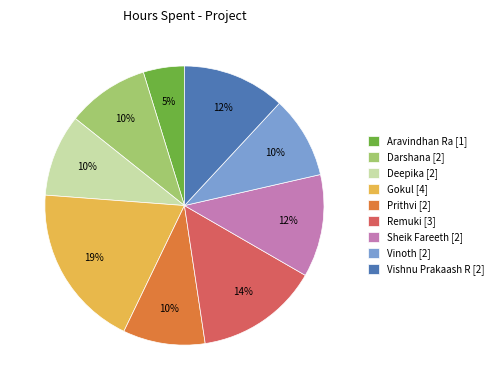

True or false: Gokul accounts for 34% of the total.

False